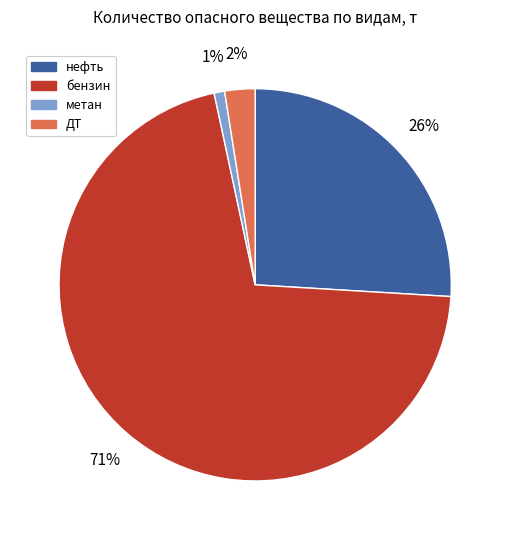

Between метан and бензин, which is larger?

бензин